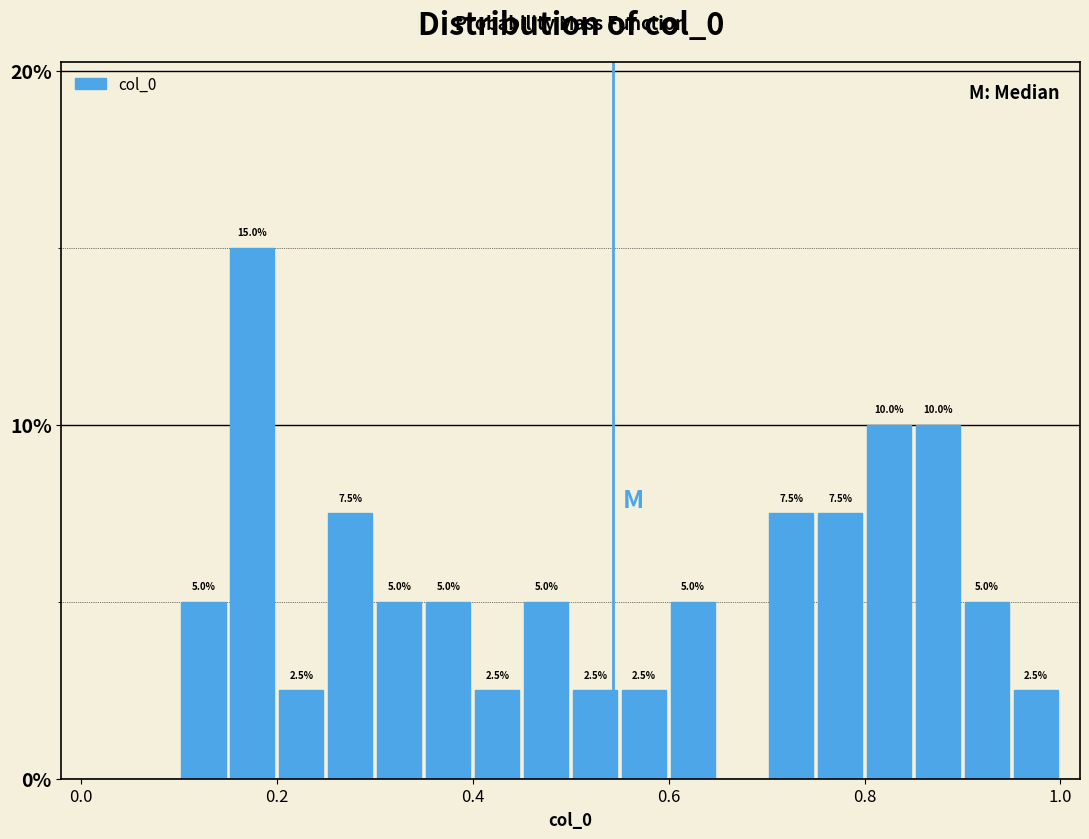

Around what value on the x-axis is the tallest bar? Give the approximate position of its centre, as read against the axis.

0.18